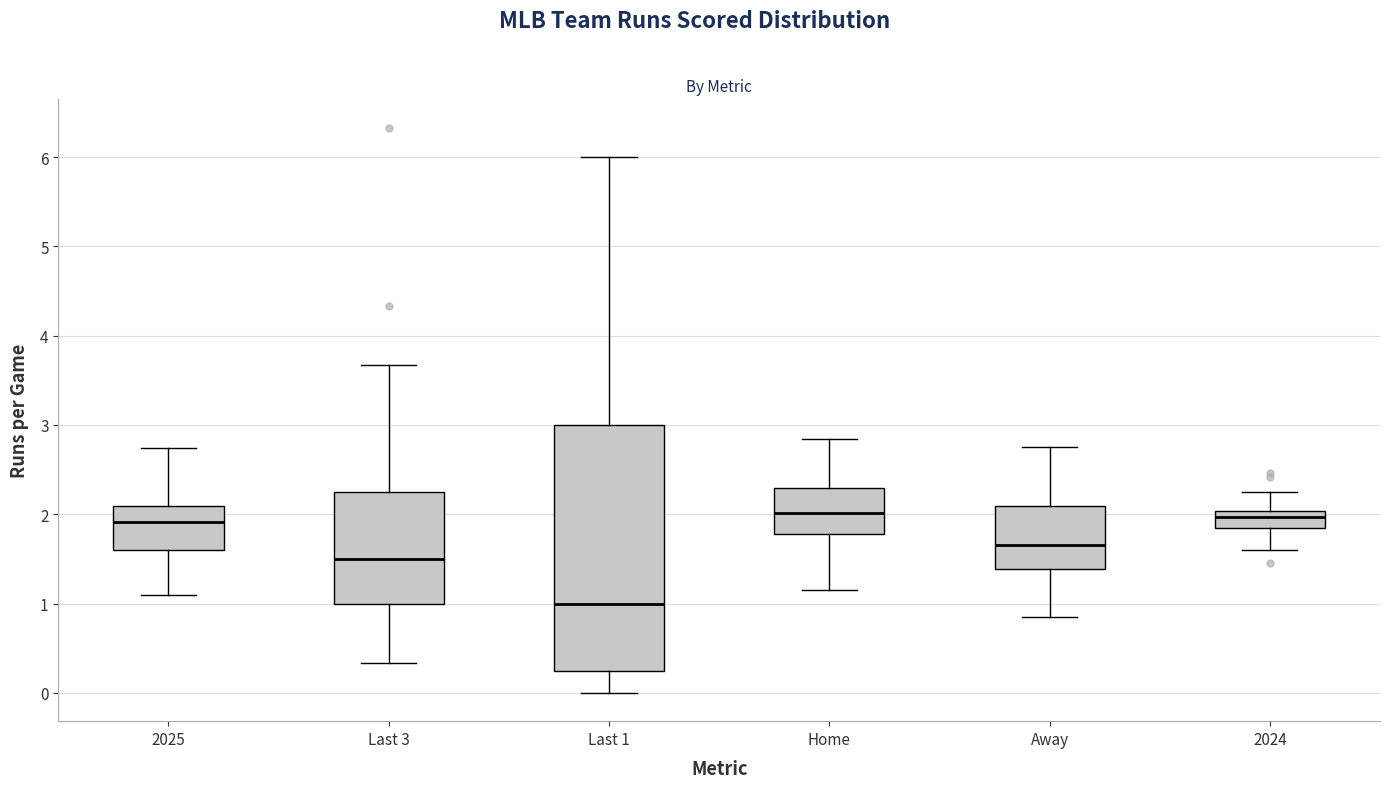

Comparing the boxes themselves (not the whiskers), which one is the tallest?

Last 1